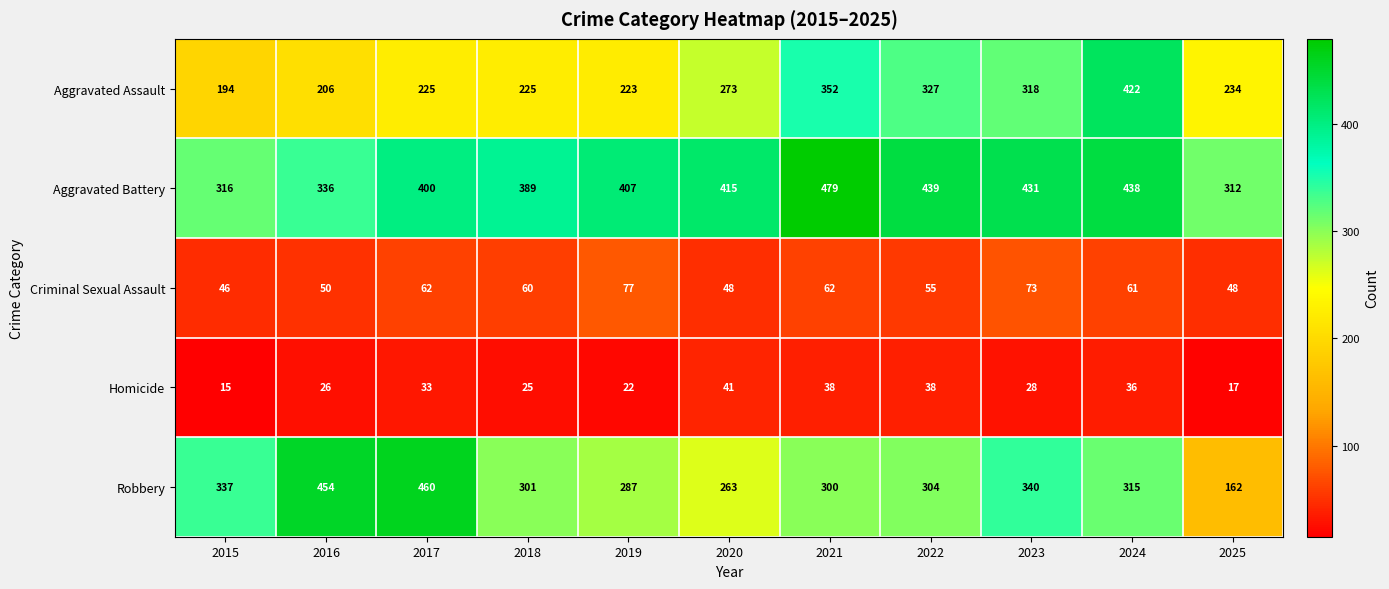

At which category does the chart reach its minimum across all series?

2015